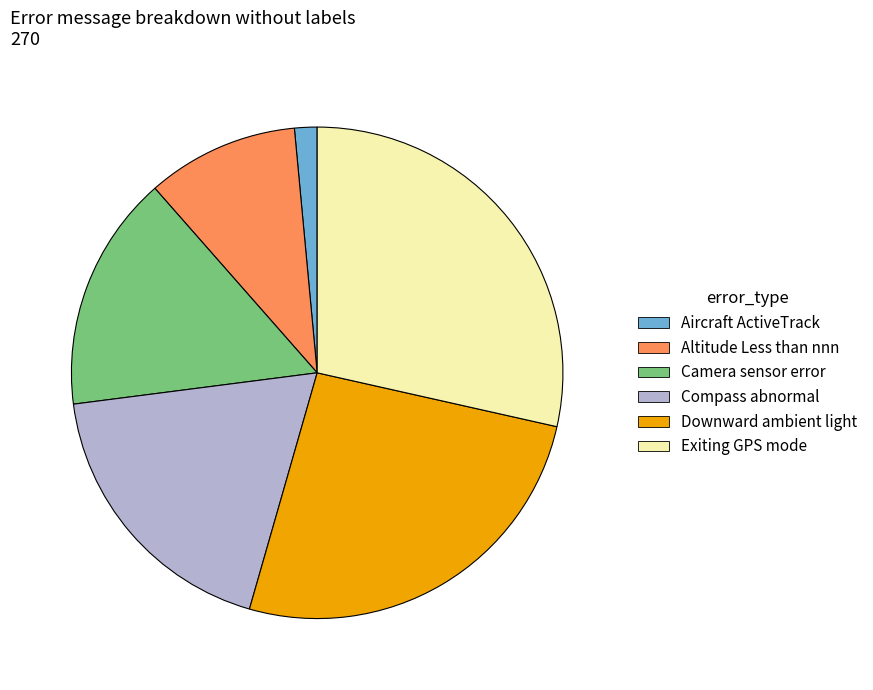

Count the number of slices in the pie.

6